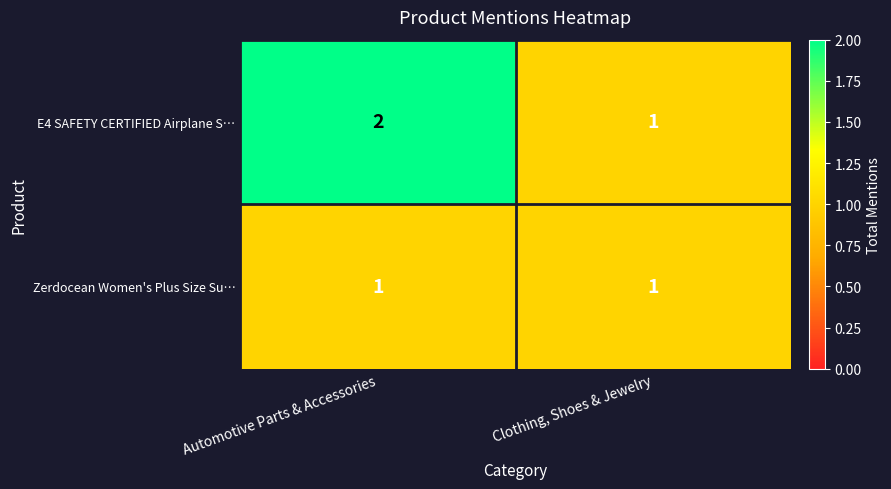

At which category does the chart reach its peak across all series?

Automotive Parts & Accessories